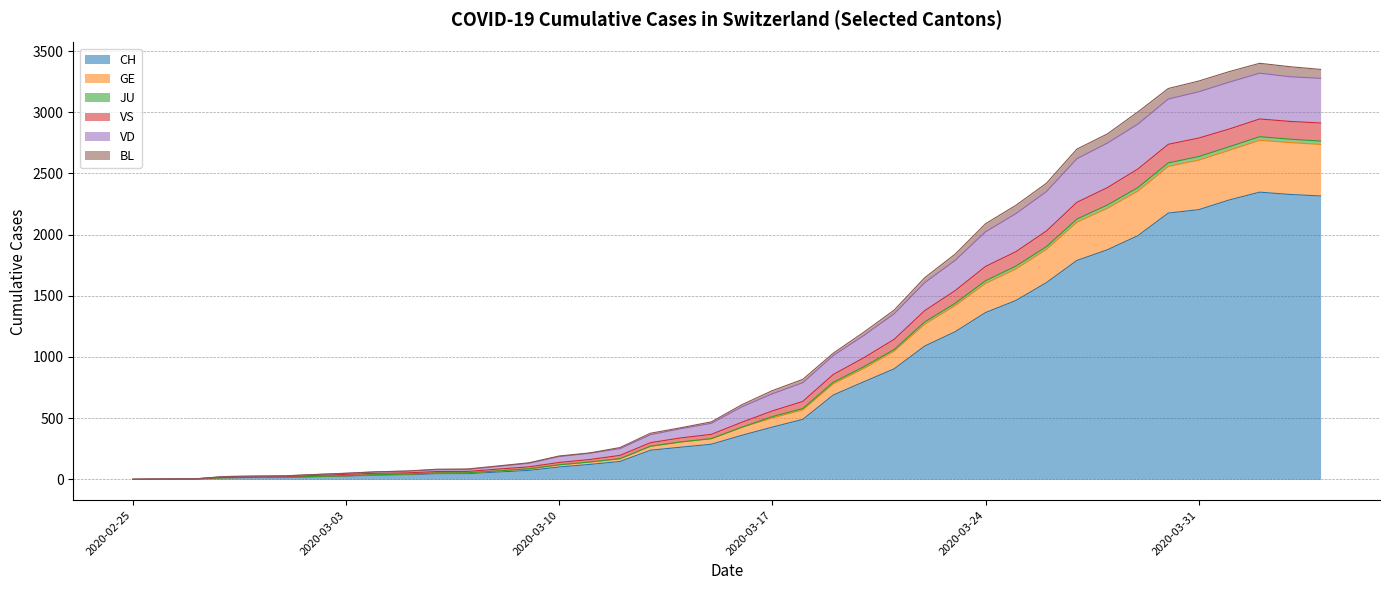

Is the value of VS at 2020-03-21 greater than the value of VD at 2020-03-31?

No